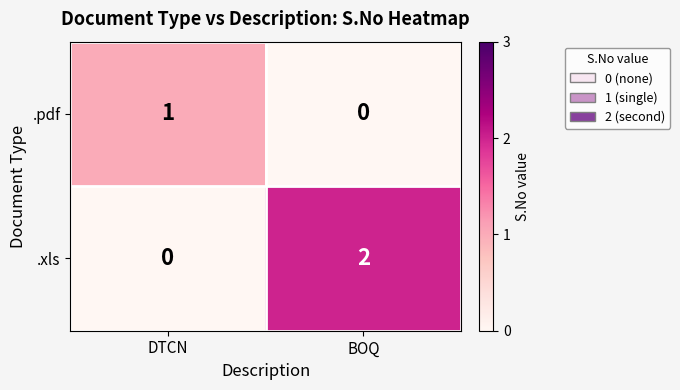

The .pdf series shows 2 at DTCN. True or false?

False